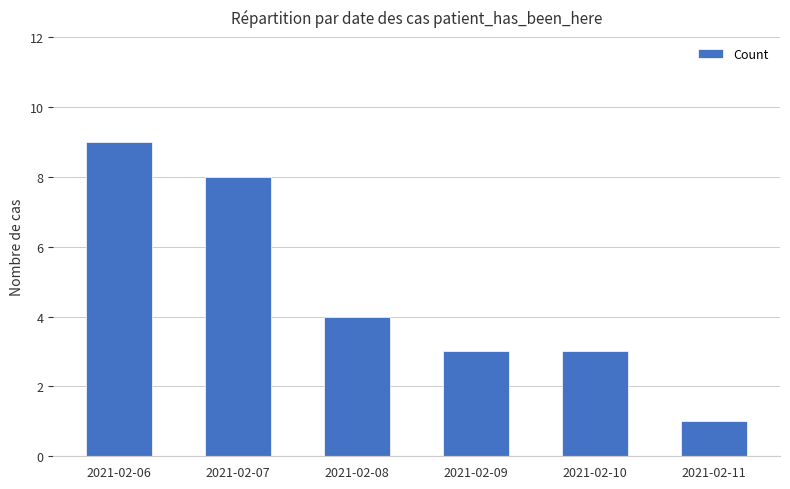

Count the values in the range 3 to 8.

4